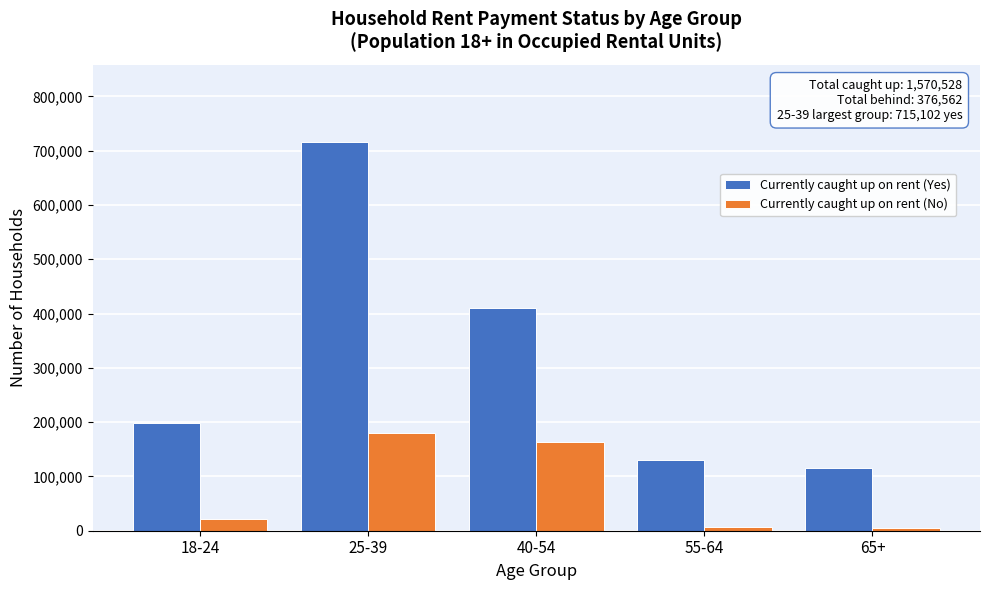

Which category has the highest value in the Currently caught up on rent (Yes) series?

25-39